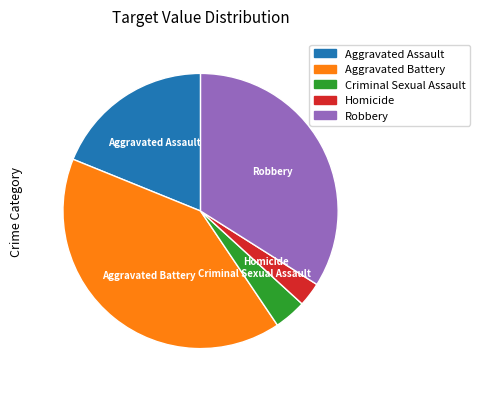

Does Aggravated Battery account for over 50% of the chart?

No